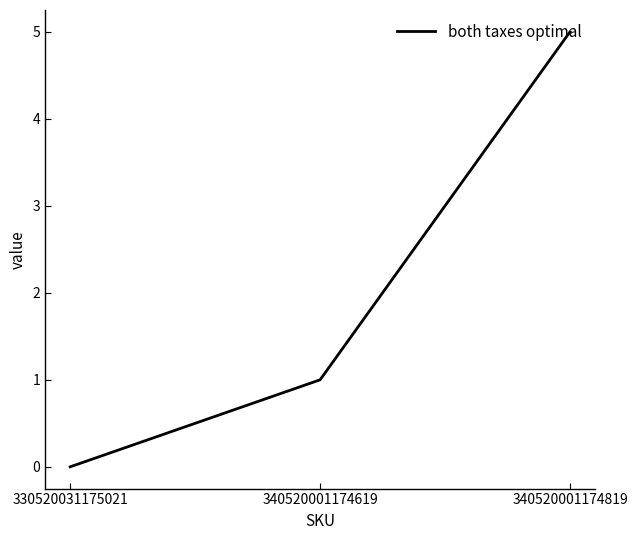

List the labels in order of value, smallest first.

330520031175021, 340520001174619, 340520001174819